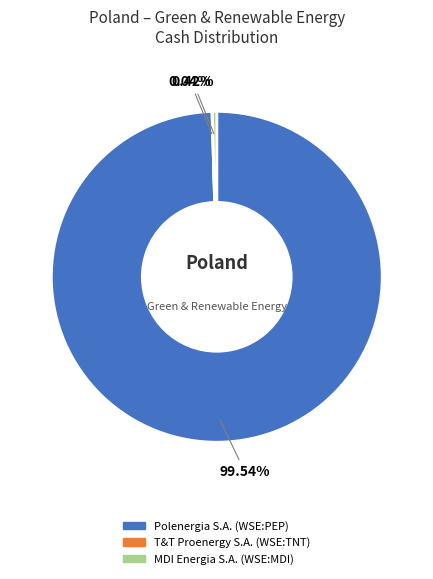

Do Polenergia S.A. (WSE:PEP) and MDI Energia S.A. (WSE:MDI) together represent more than half of the pie?

Yes